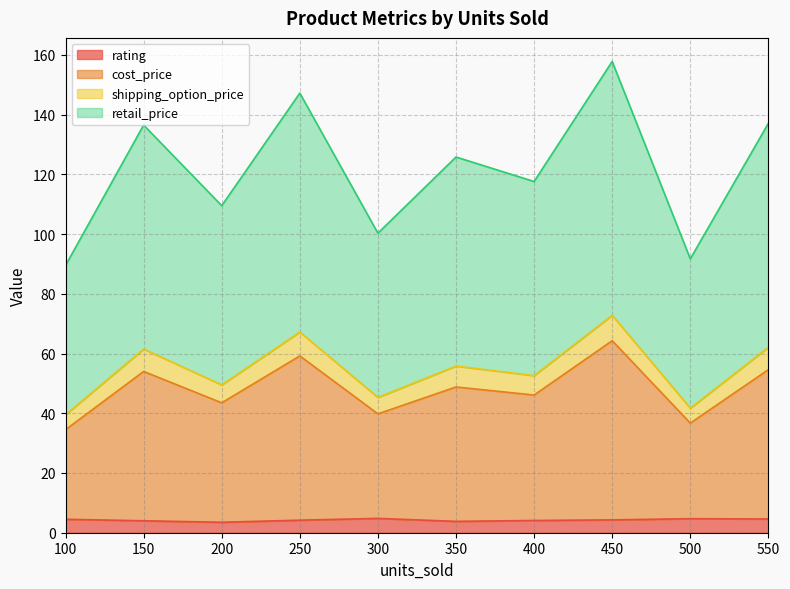

What is the maximum value for rating?

4.8